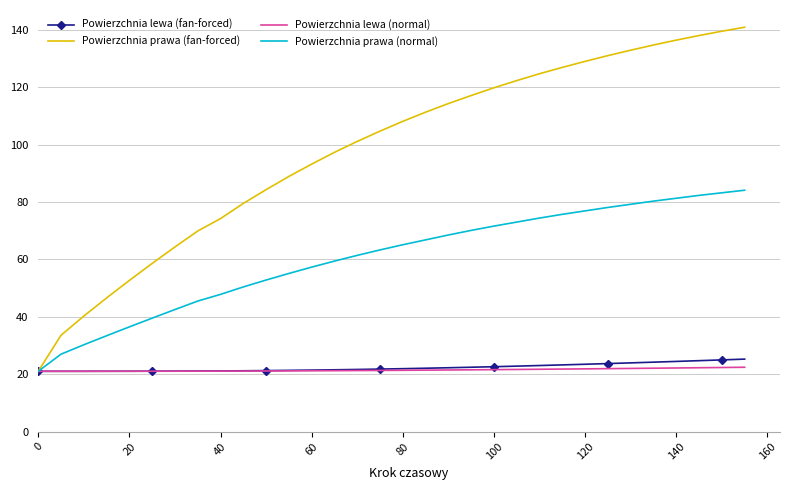

Which series has the largest total across all categories?

Powierzchnia prawa (fan-forced)